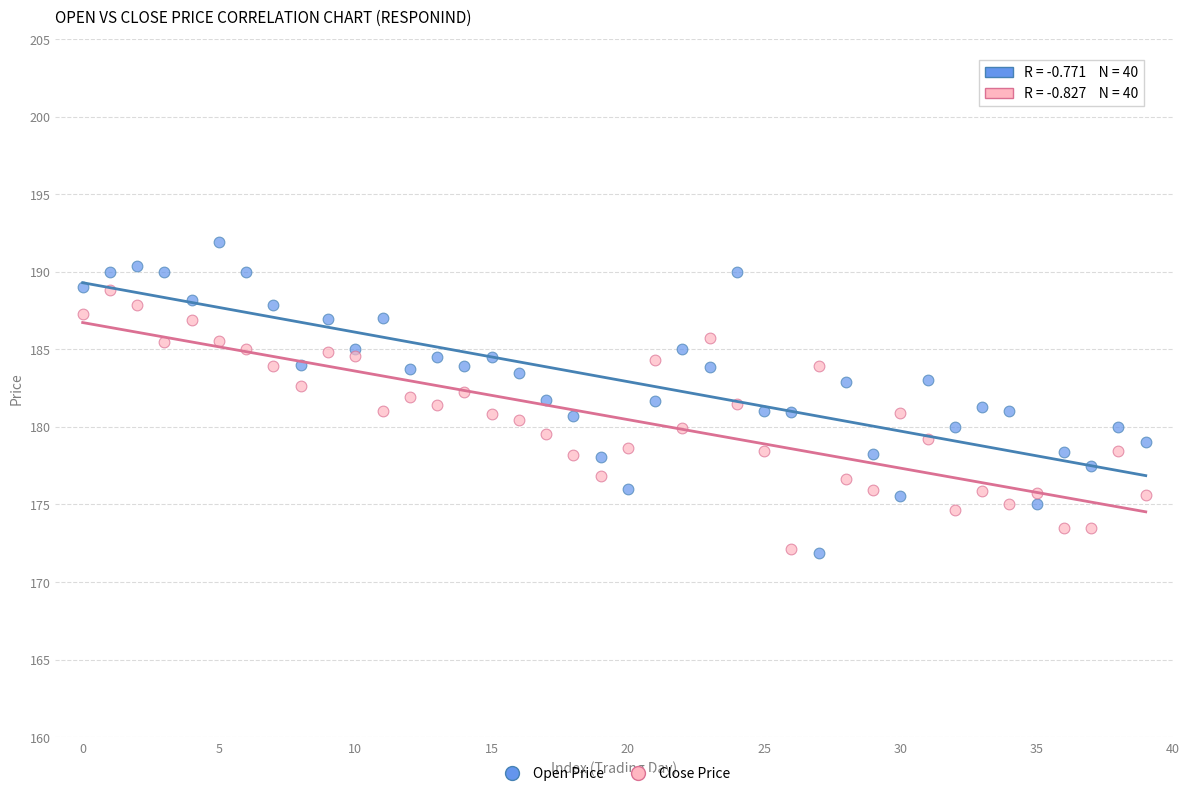

Which series has the widest spread of Y values?

Open Price